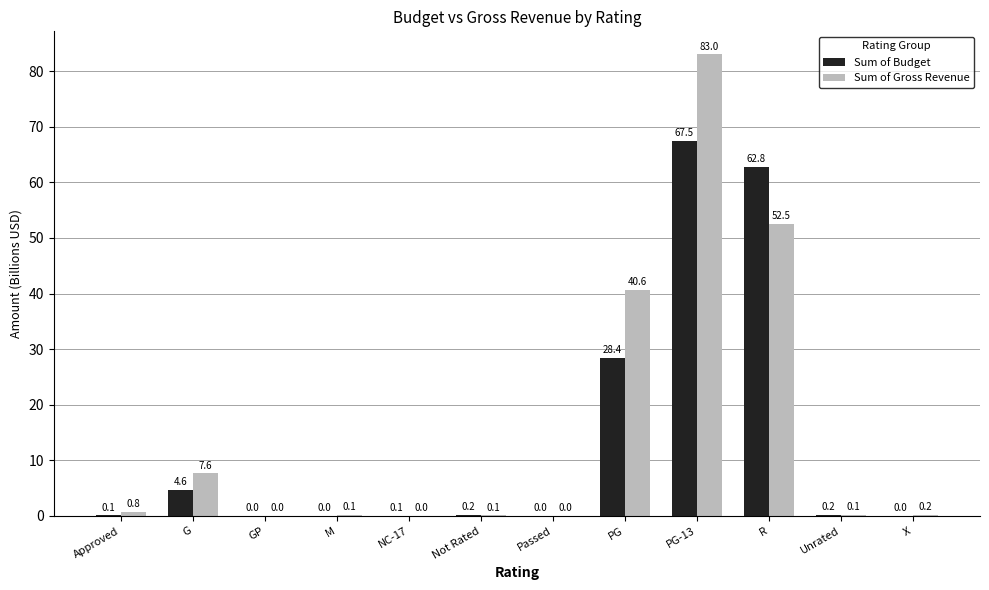

How many groups of bars are there?

12